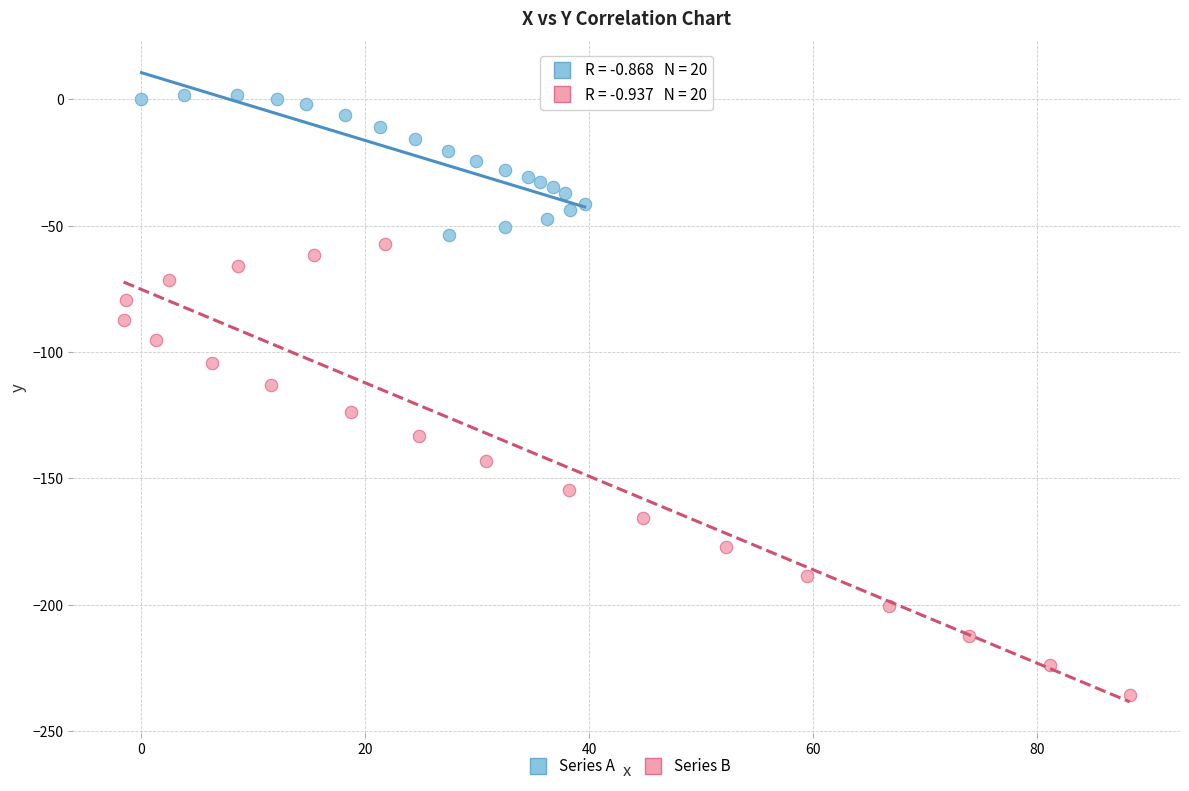

What are all the series names shown in the legend?

Series A, Series B